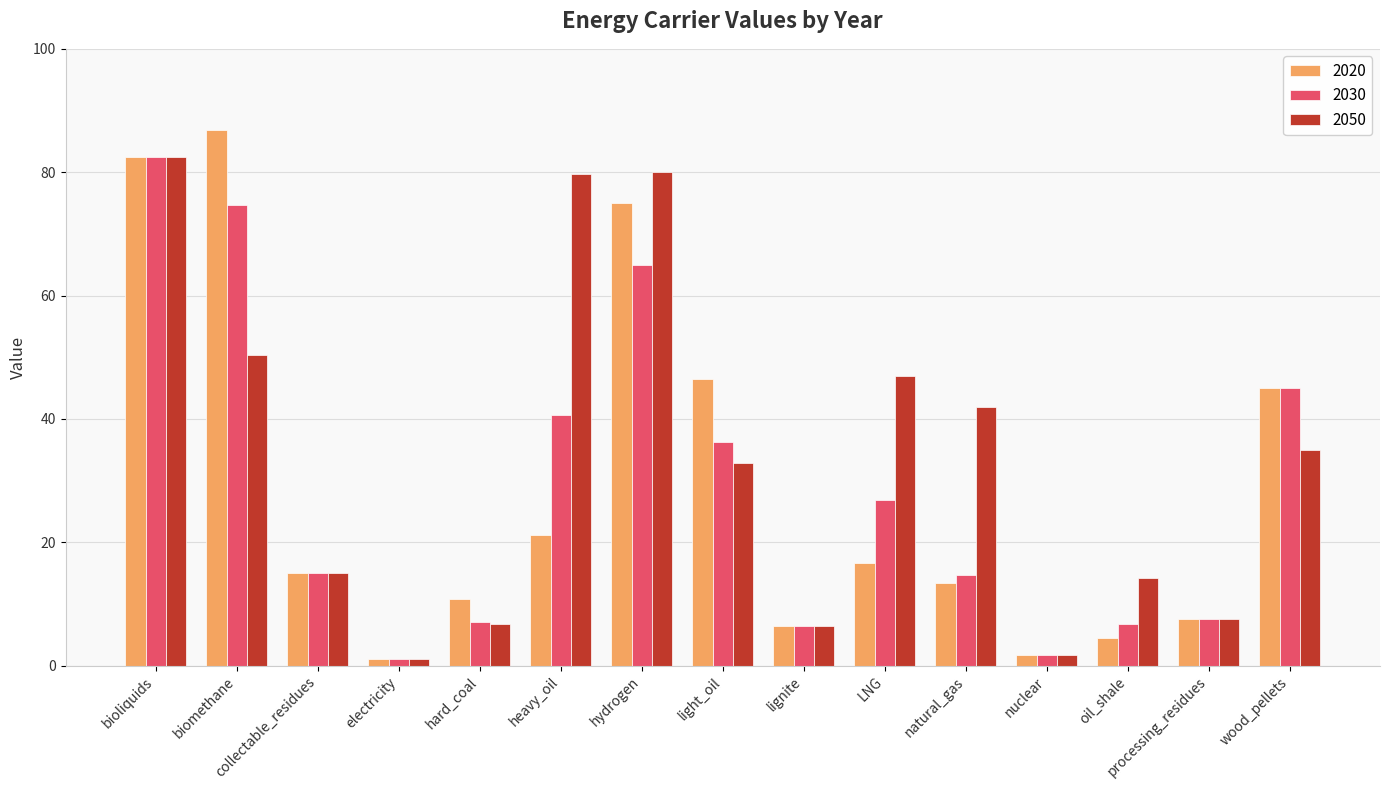

What value does the 2030 series have at collectable_residues?

15.0